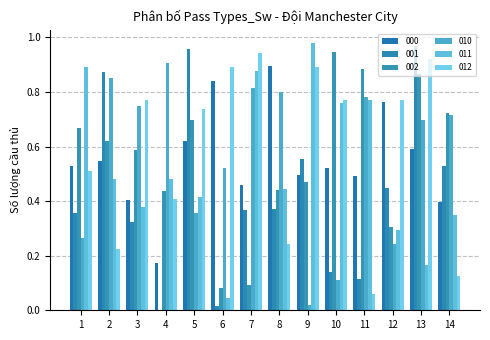

What are all the series names shown in the legend?

000, 001, 002, 010, 011, 012